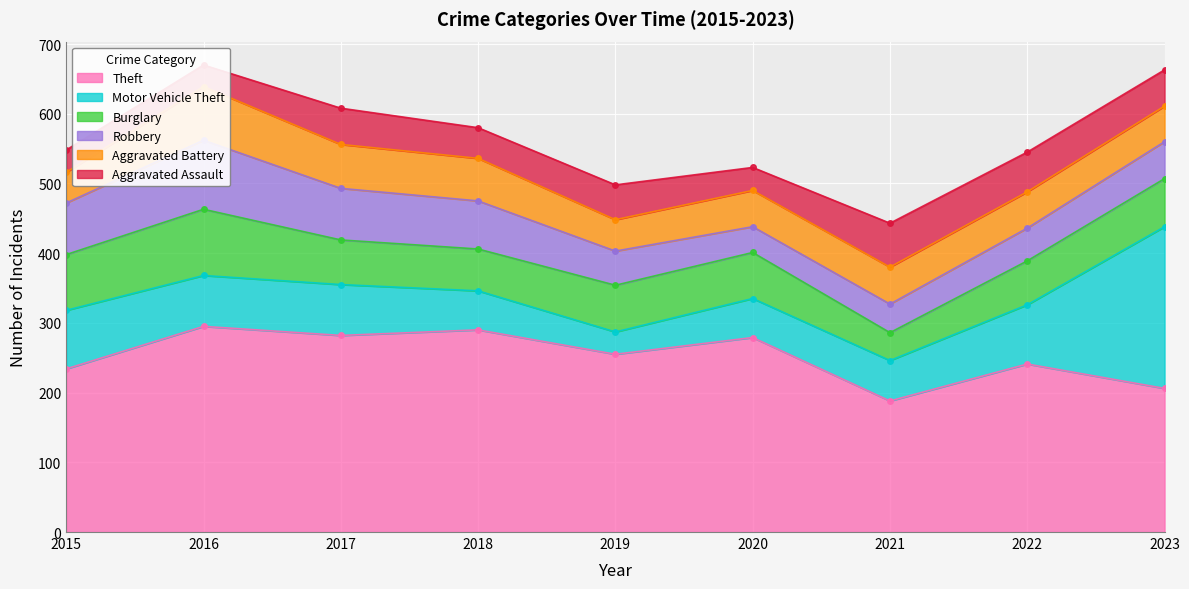

What is the smallest value displayed?

31